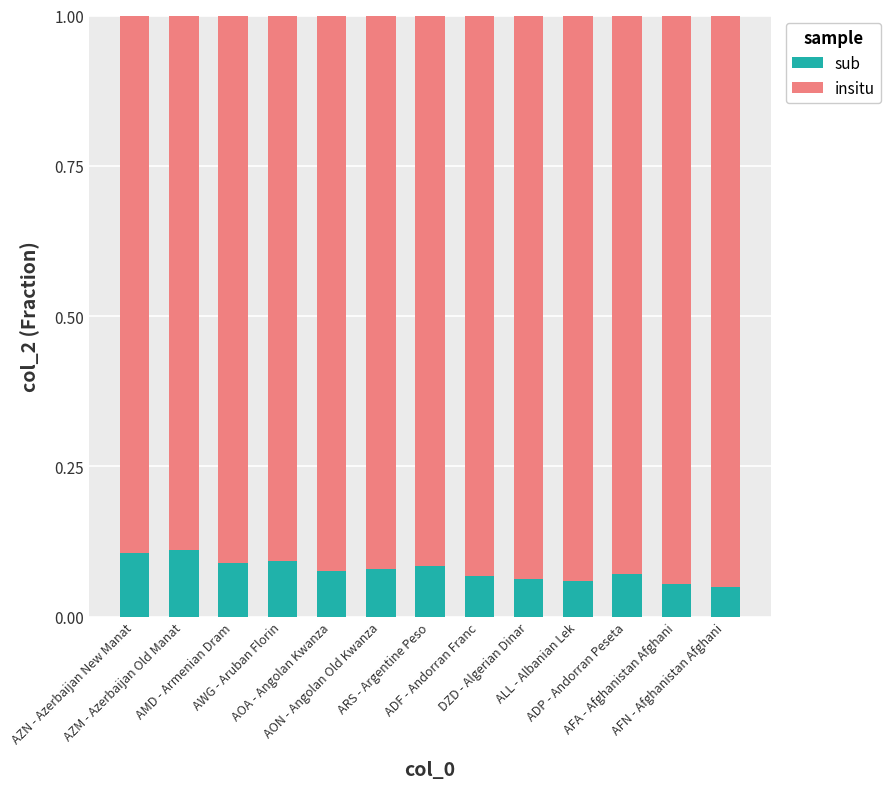

Count the sub values in the range 0 to 1.

13